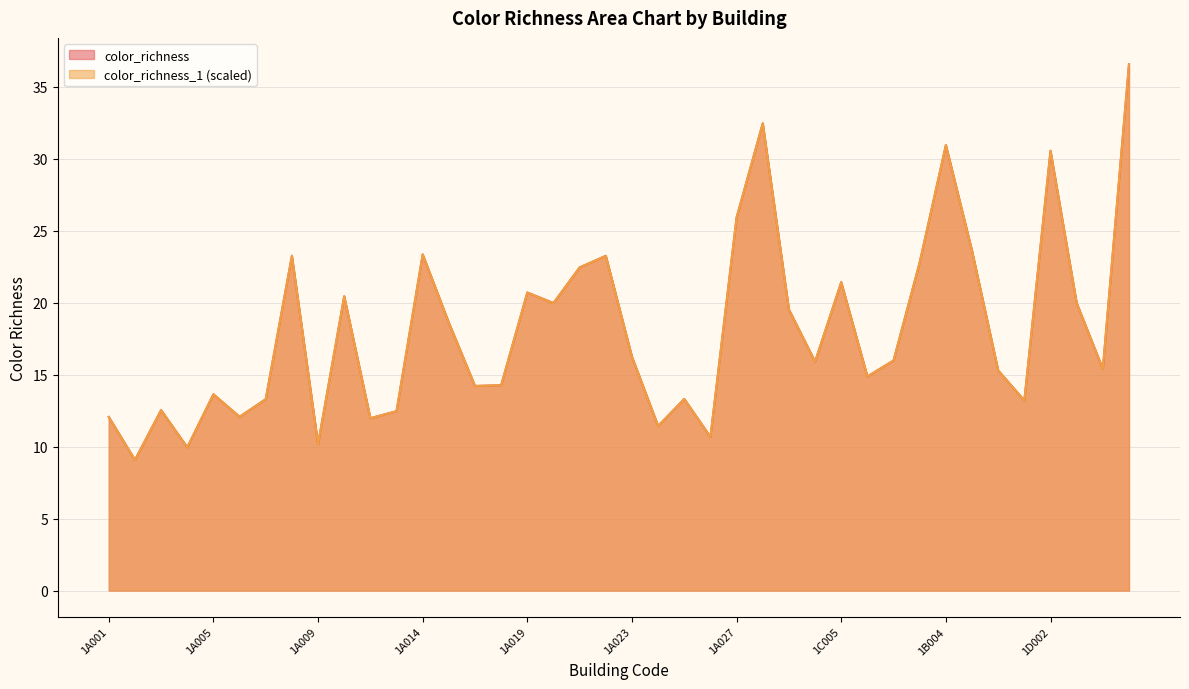

What is the sum of the color_richness_1 values at 1A002 and 1A006?

21.1